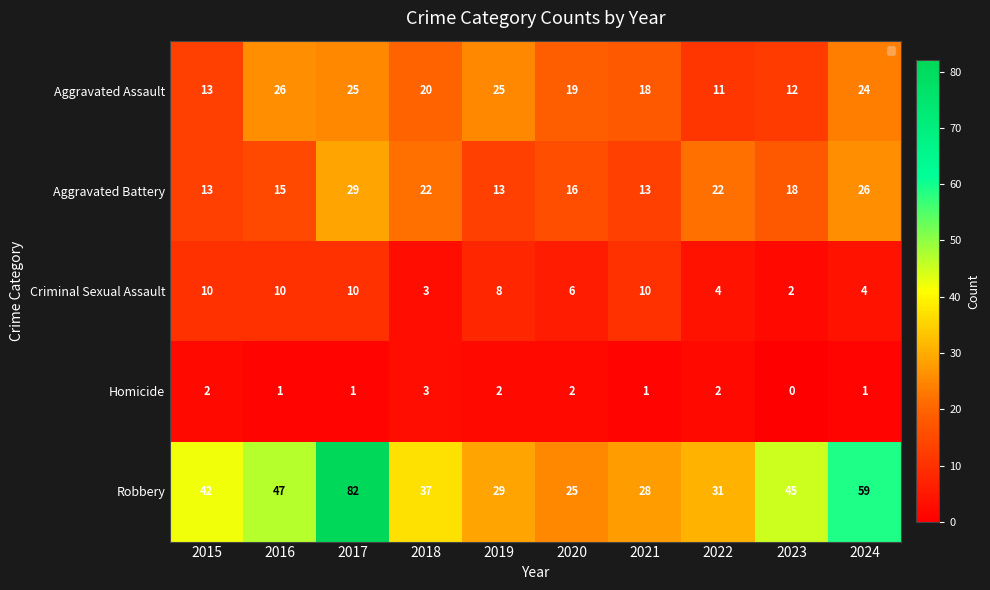

What is the sum of the Robbery values at 2022 and 2017?

113